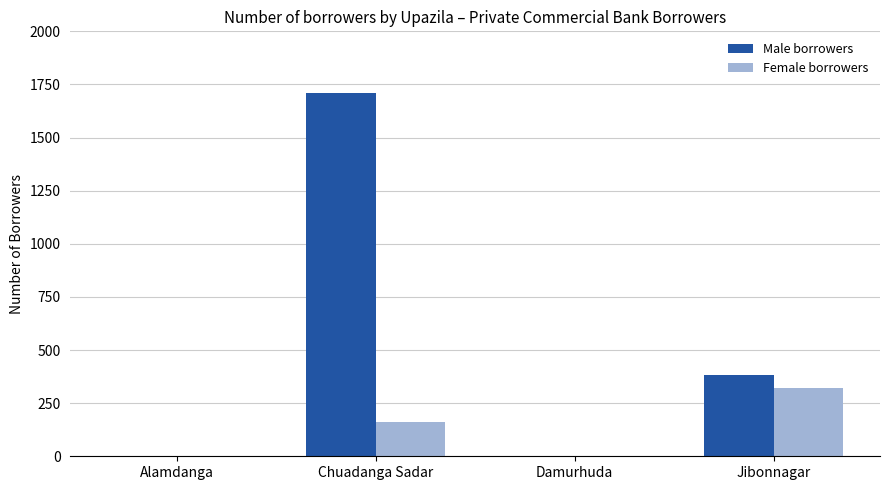

What is the difference between the Male borrowers values at Chuadanga Sadar and Alamdanga?

1710